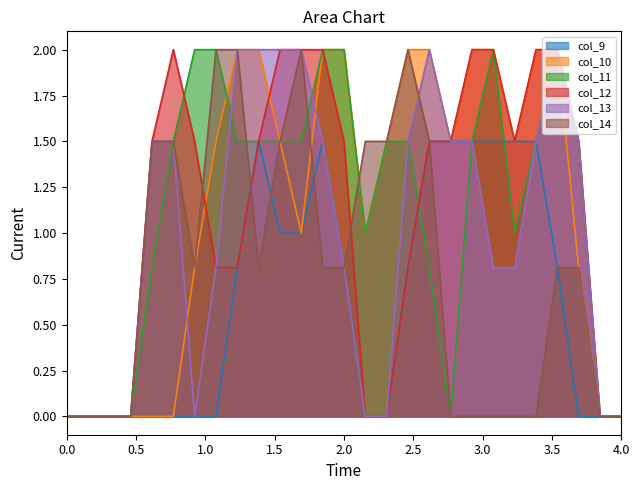

What is the highest value of the col_13 series?

2.0